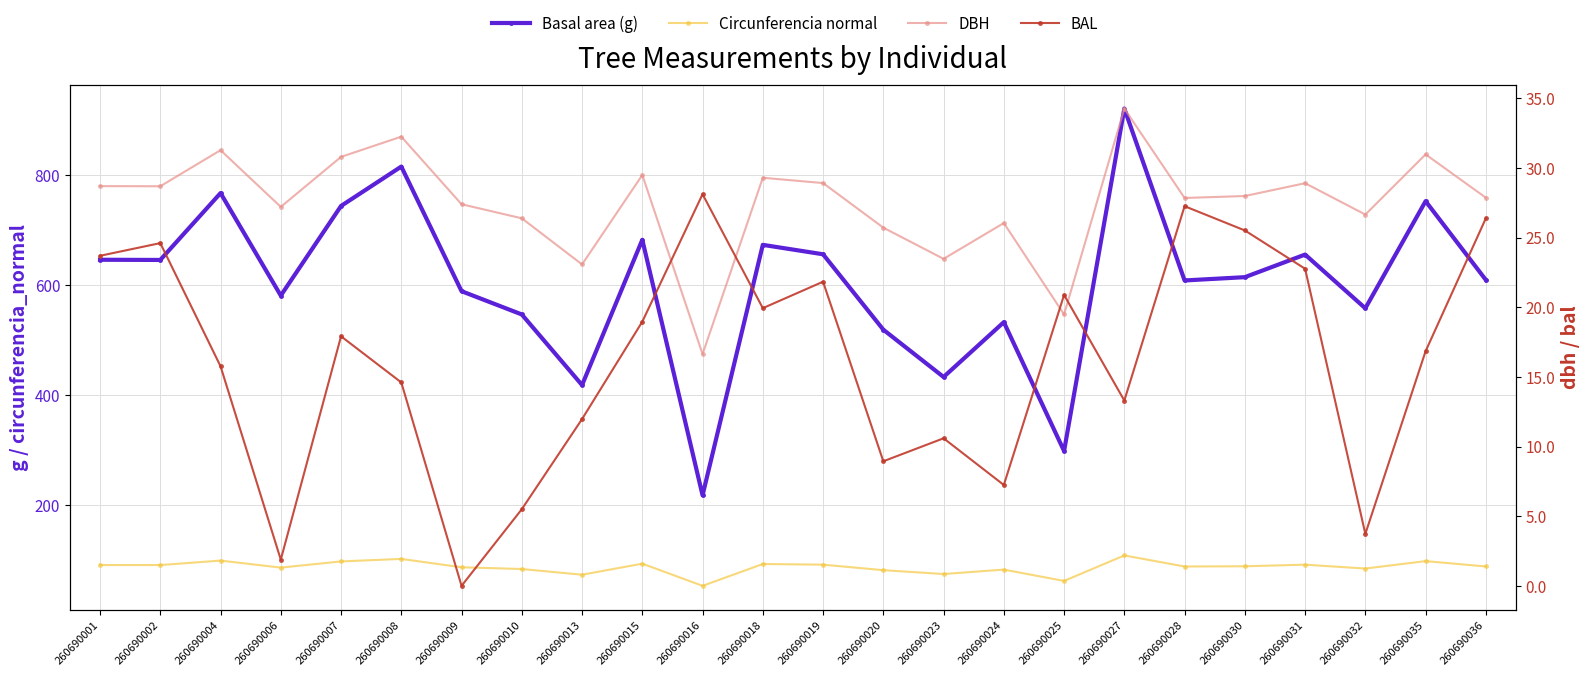

Does the chart display data point markers on the line(s)?

Yes